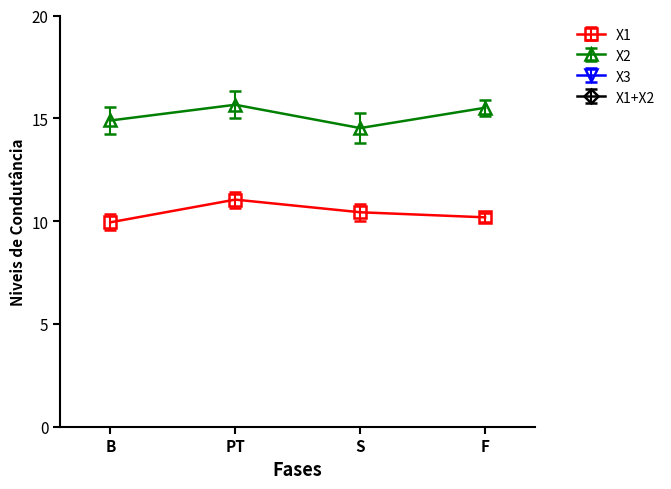

Where is the first local minimum for X1?

1